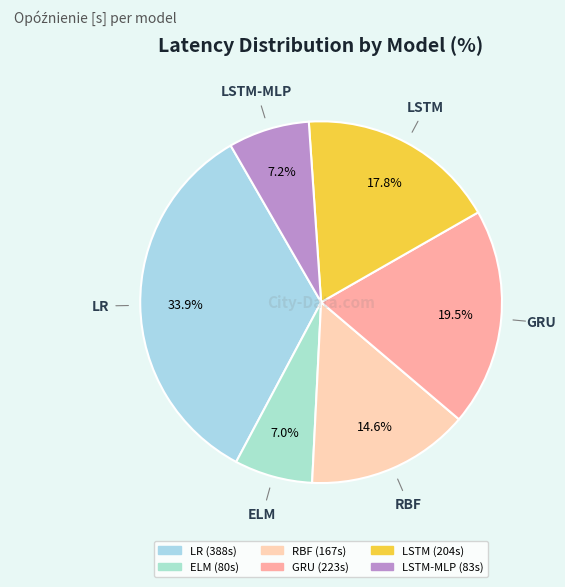

Which slice is the largest?

LR